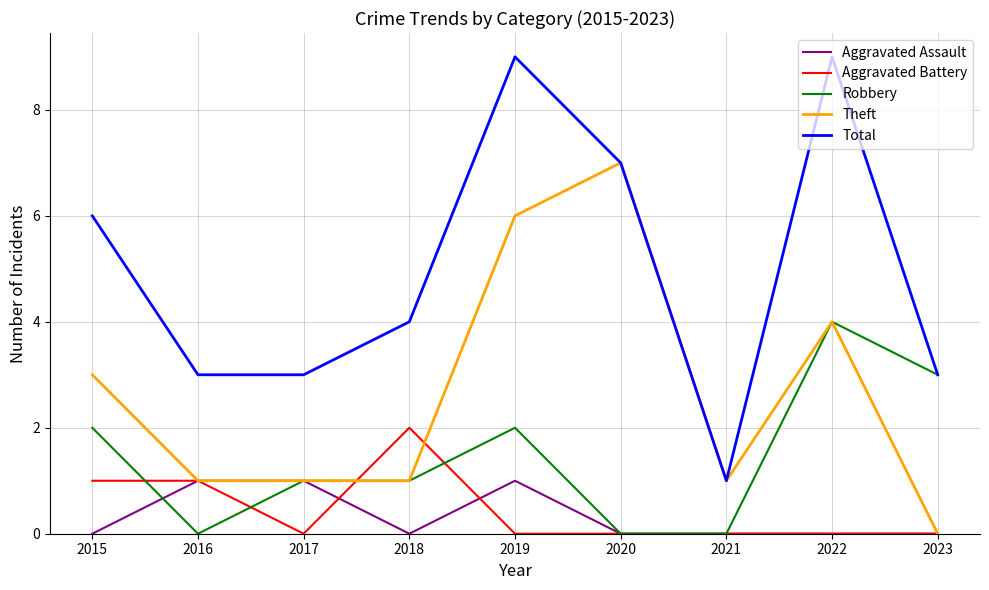

At which label does Theft reach its peak?

2020